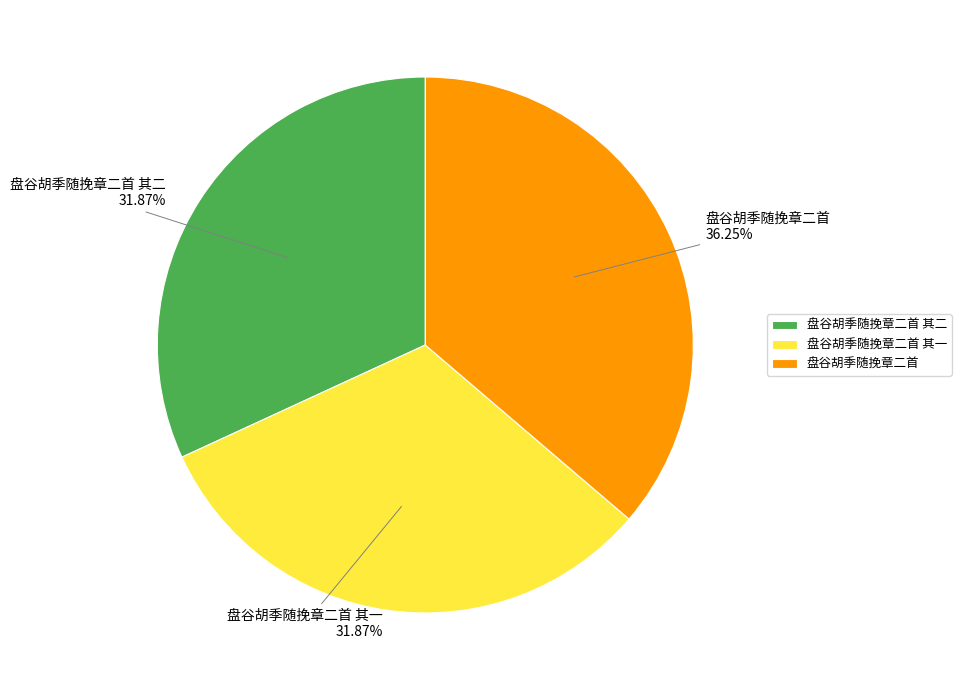

Count the number of slices in the pie.

3